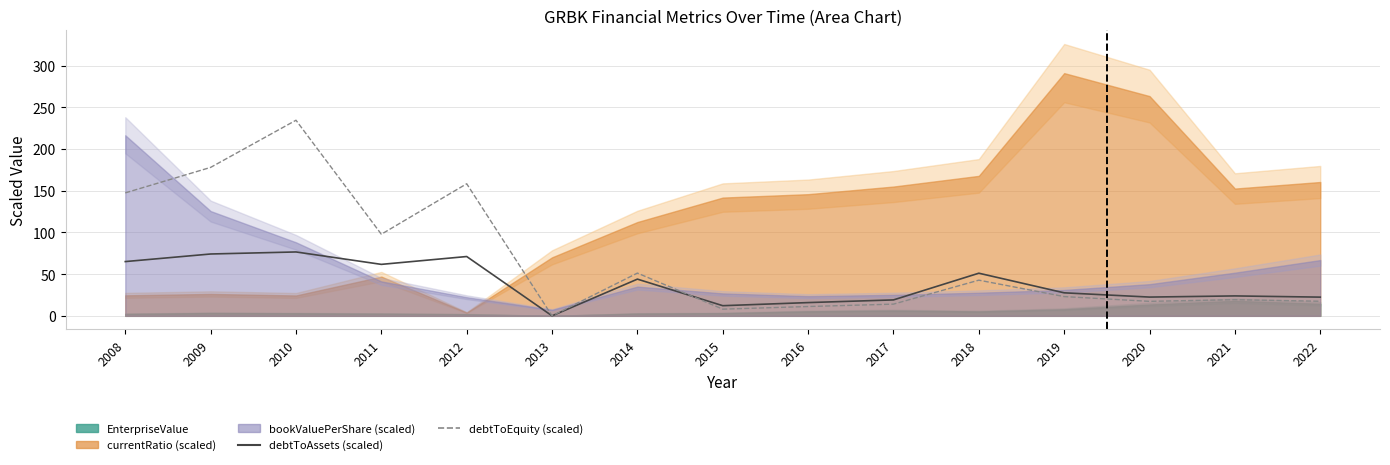

Rank the categories by debtToEquity (scaled) value from lowest to highest.

2013, 2015, 2016, 2017, 2020, 2022, 2021, 2019, 2018, 2014, 2011, 2008, 2012, 2009, 2010